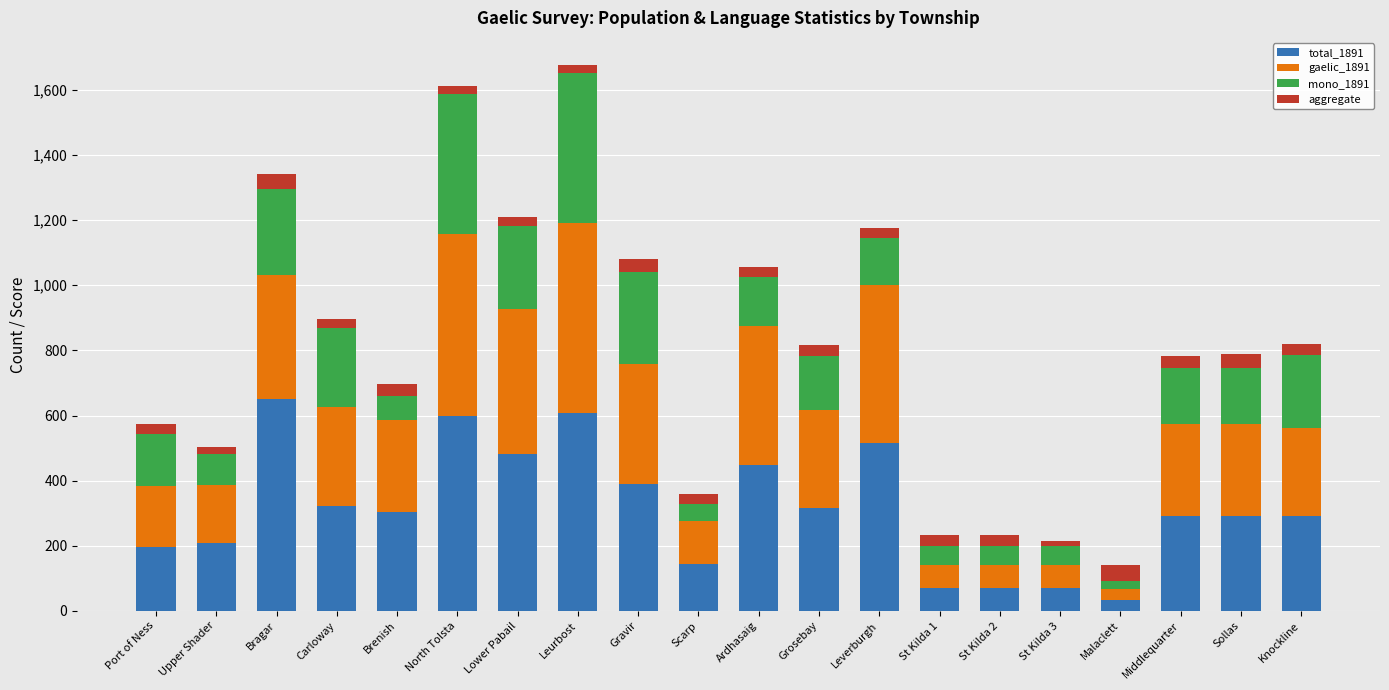

Which category has the highest value in the total_1891 series?

Bragar